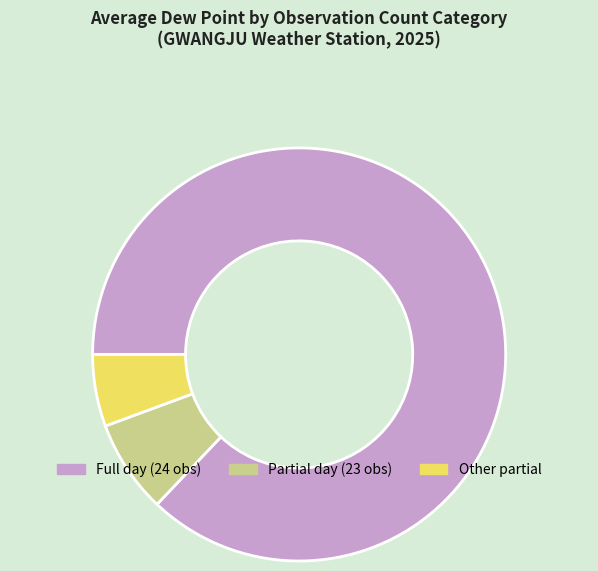

Which slice is the largest?

Full day (24 obs)